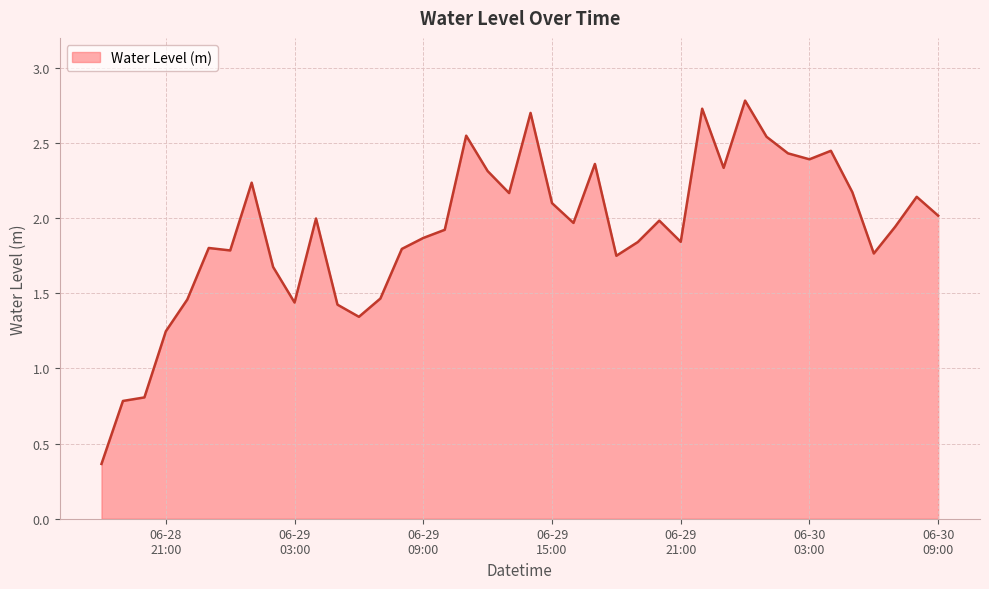

What is the maximum value shown in the chart?

2.8